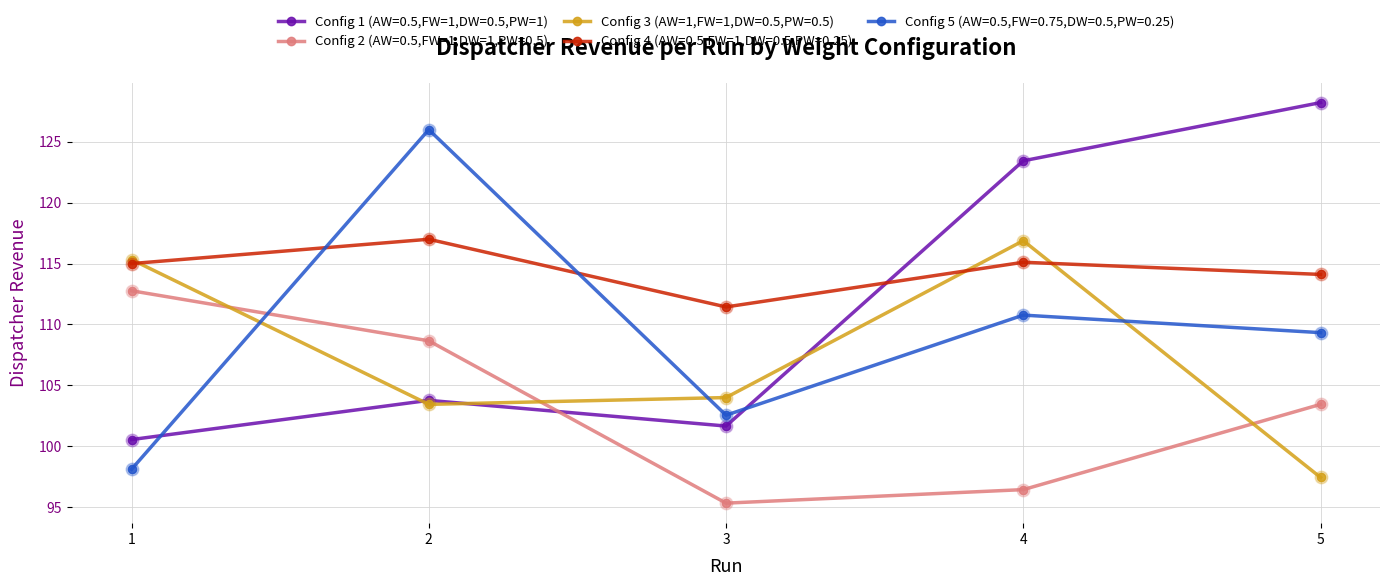

Which series changed the most between 1 and 3?

Config 2 (AW=0.5,FW=1,DW=1,PW=0.5)